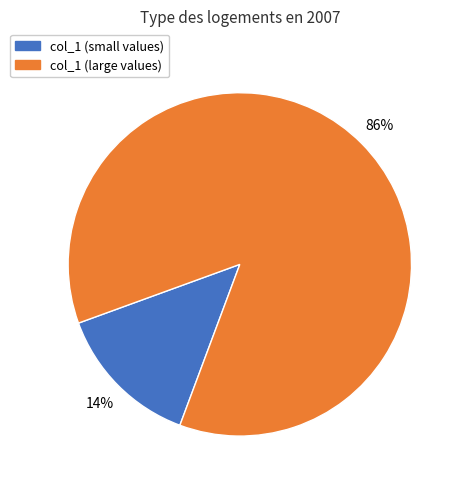

Does any single category account for the majority?

Yes